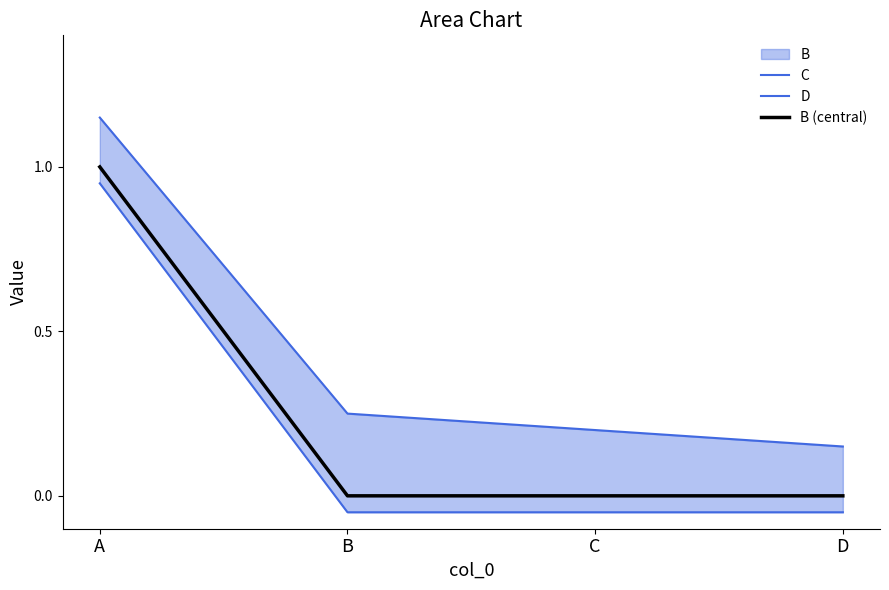

Does the chart display data point markers on the line(s)?

No